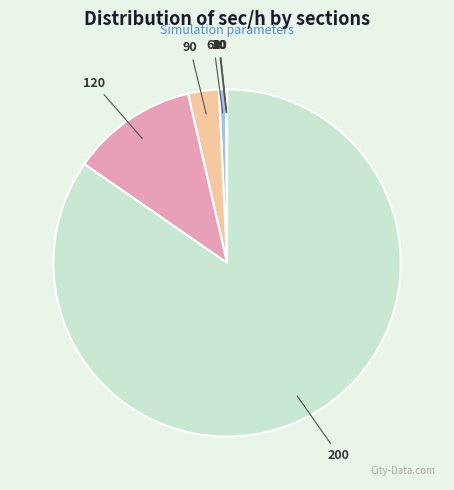

How many segments does this pie chart have?

7